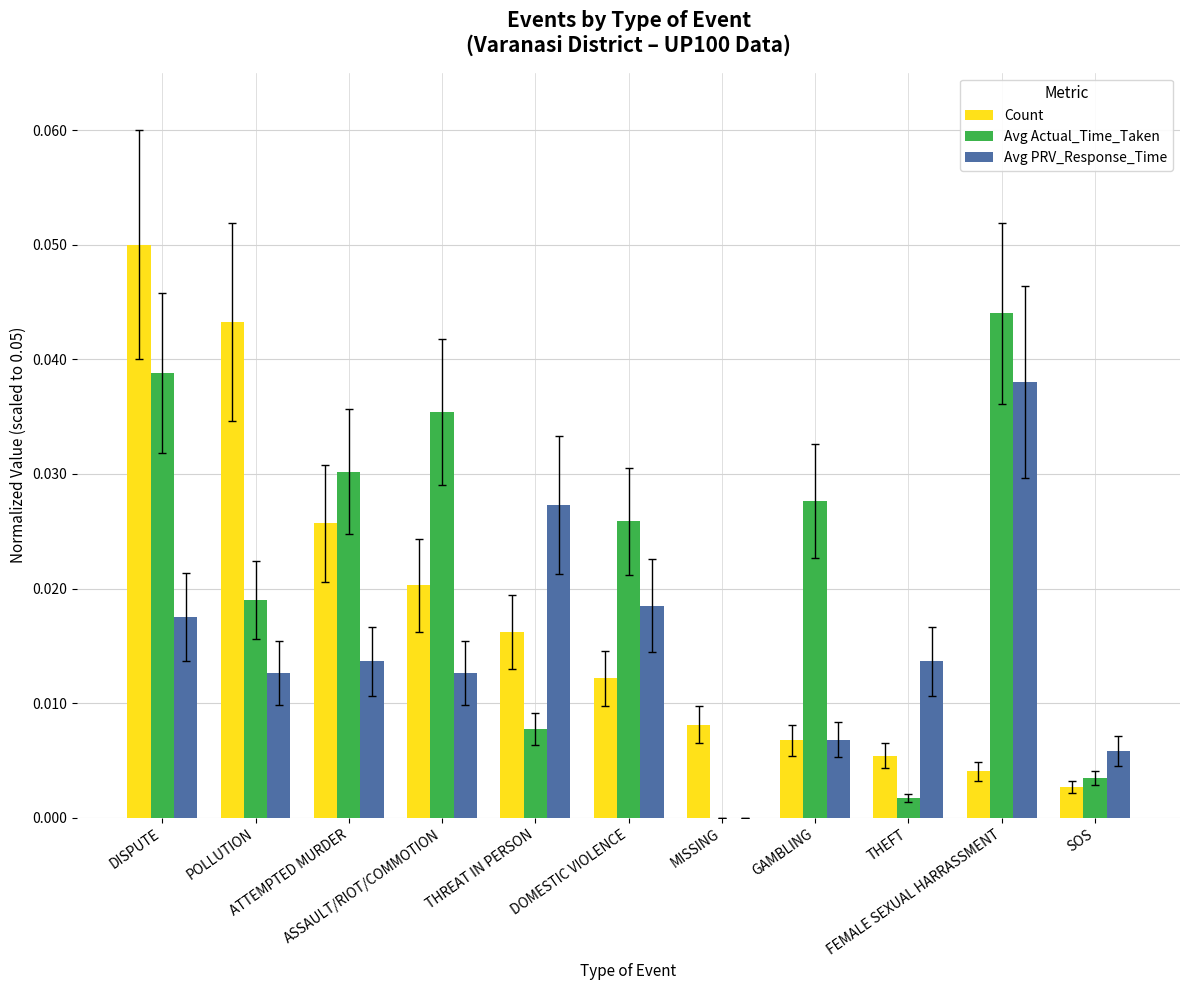

Which series has the widest spread of values?

Count